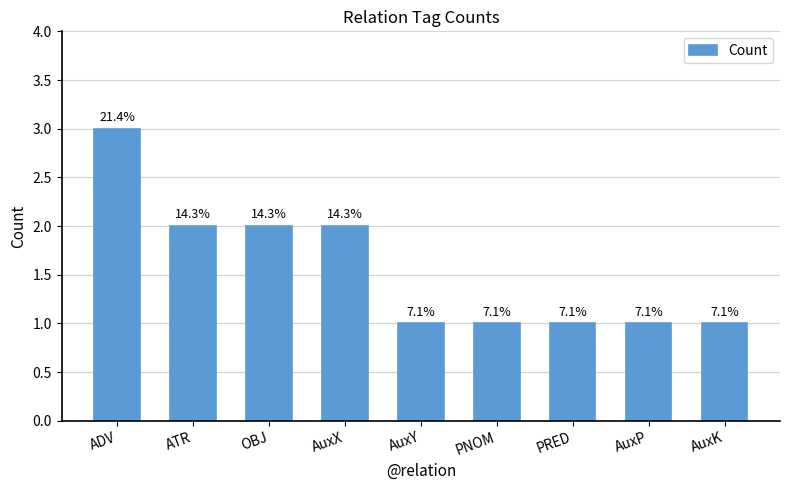

Reading left to right, extract all data points from this chart.

ADV=3	ATR=2	OBJ=2	AuxX=2	AuxY=1	PNOM=1	PRED=1	AuxP=1	AuxK=1